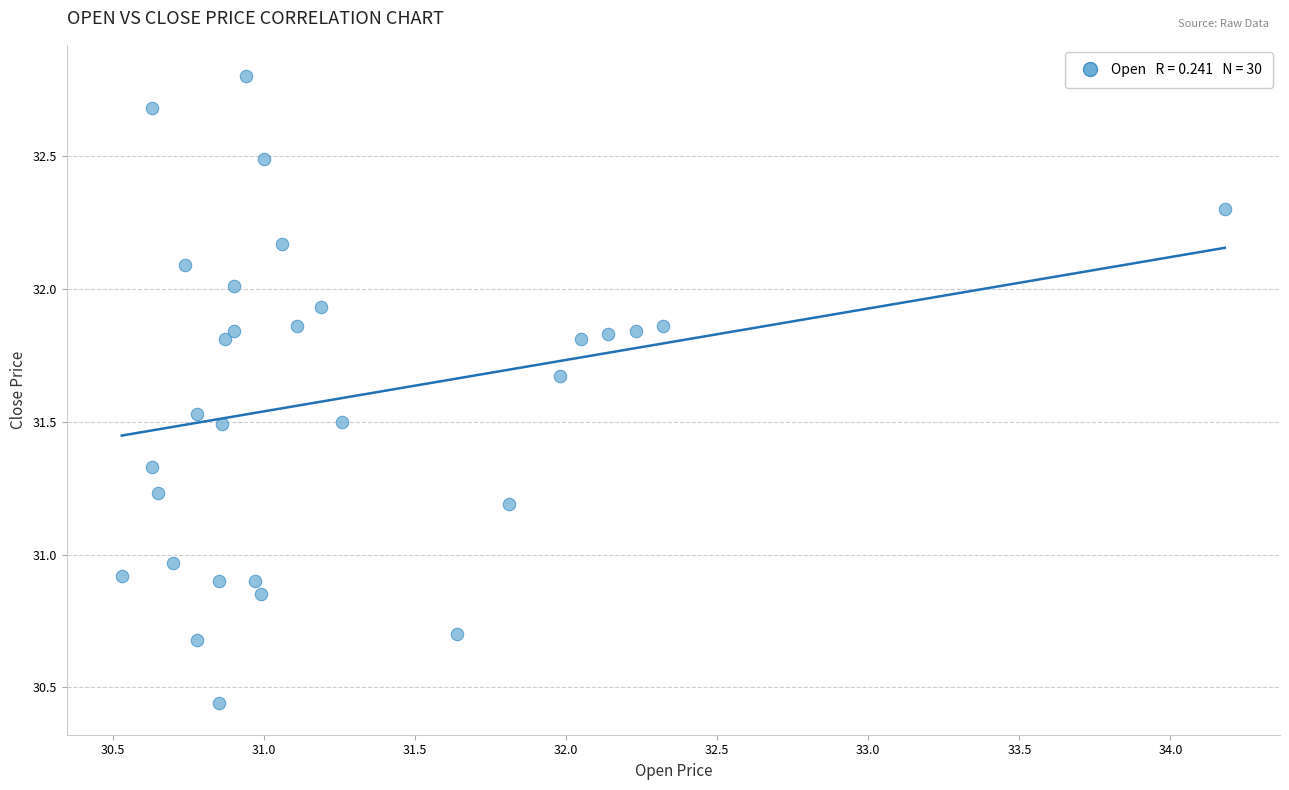

What is the range of Y values (max minus min)?

2.4